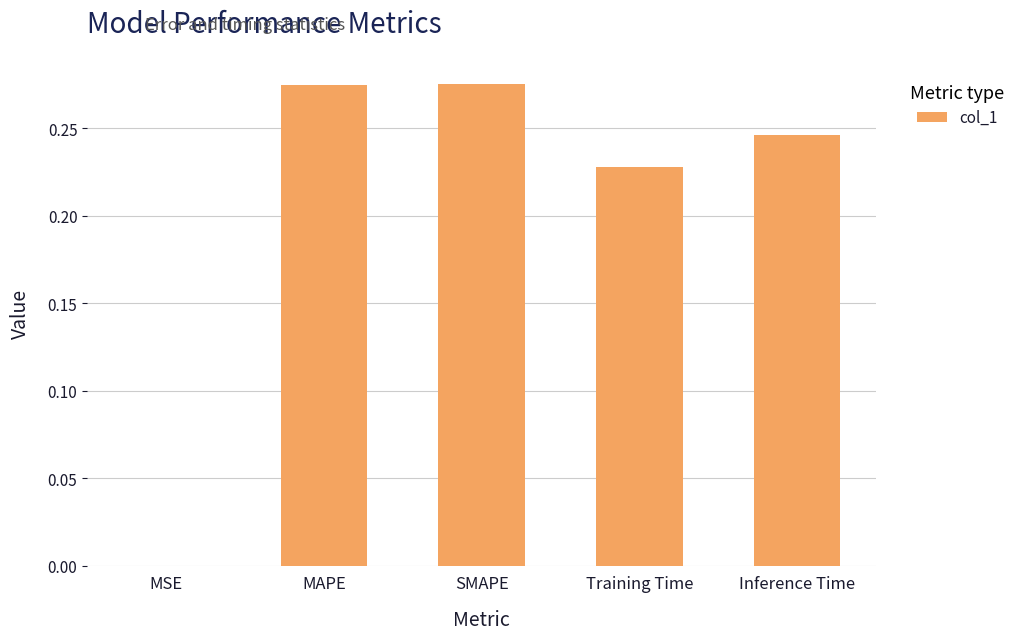

Which has a higher value, MSE or Inference Time?

Inference Time